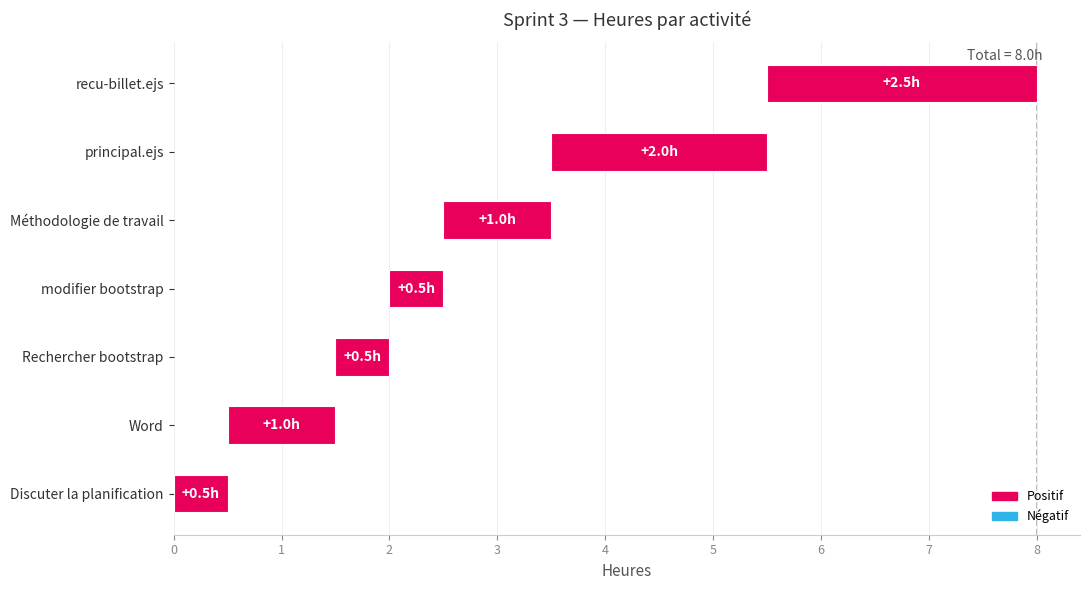

What is the sum of all values?

8.0